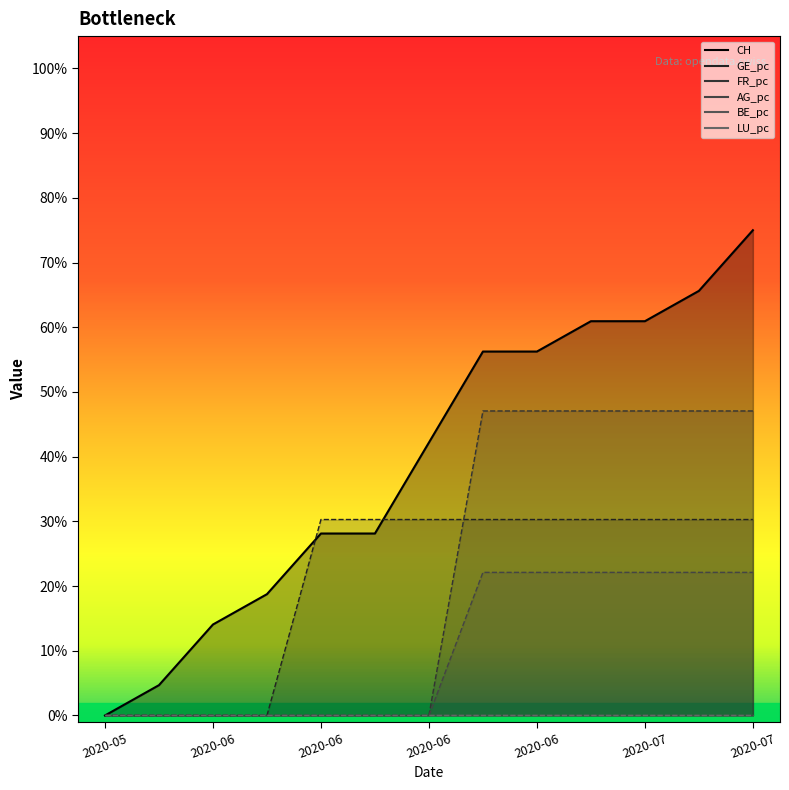

What is the sum of all GE_pc values?

272.6